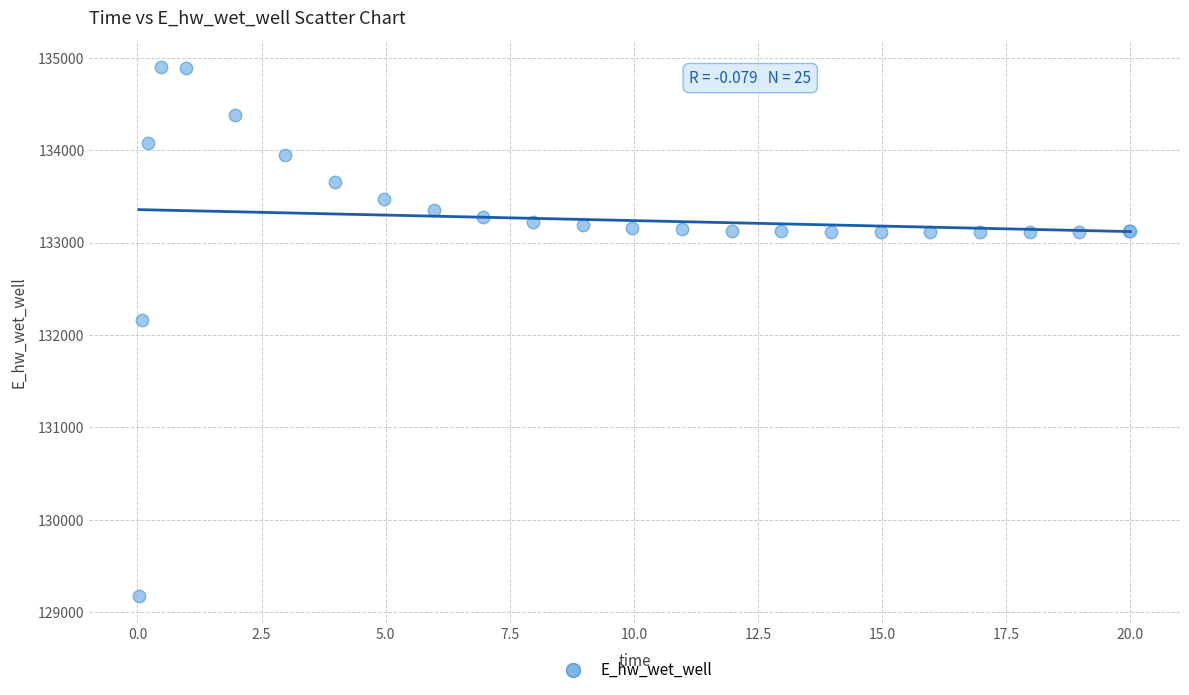

What Y value in the scatter plot is closest to 132036?

132162.1